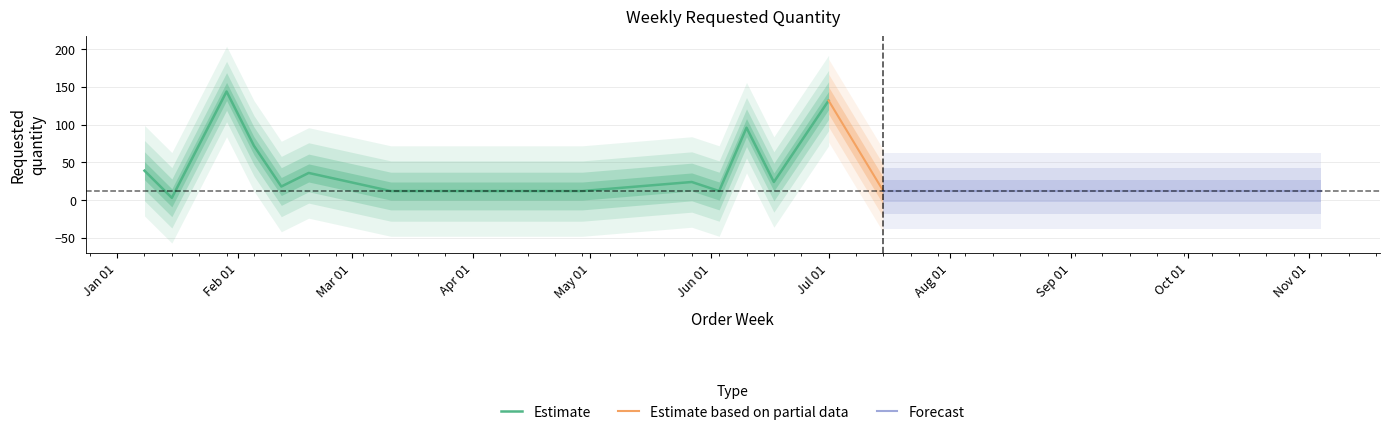

Rank the categories by value from highest to lowest.

2024-01-29, 2024-07-01, 2024-06-10, 2024-02-05, 2024-01-08, 2024-02-19, 2024-05-27, 2024-06-17, 2024-02-12, 2024-03-11, 2024-04-08, 2024-04-15, 2024-04-22, 2024-04-29, 2024-06-03, 2024-07-15, 2024-10-28, 2024-11-04, 2024-01-15